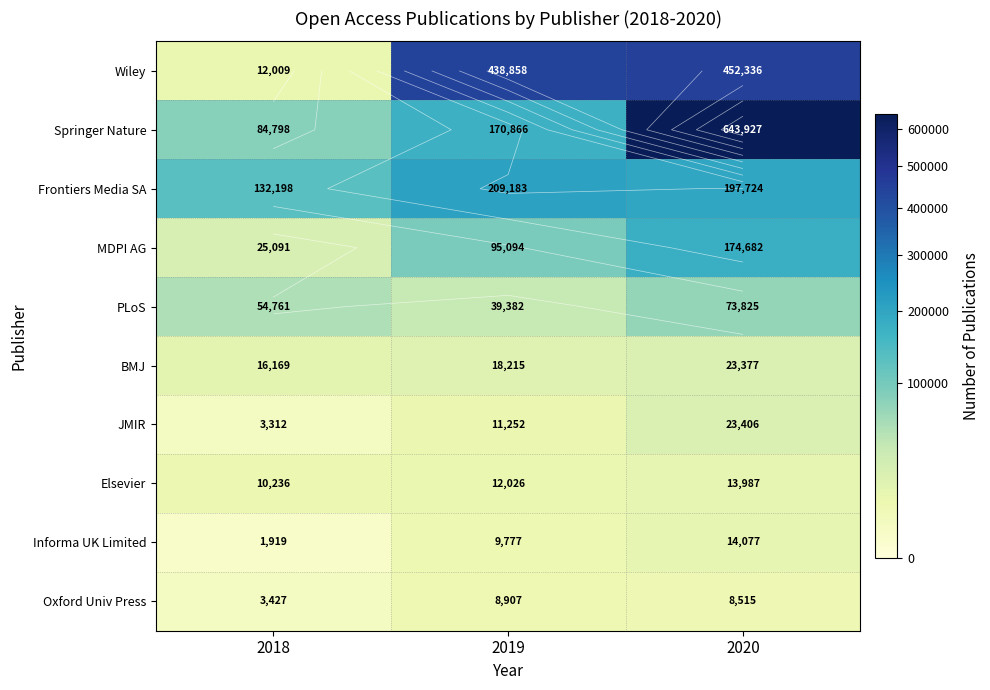

What is the difference between the Oxford Univ Press values at 2018 and 2020?

5088